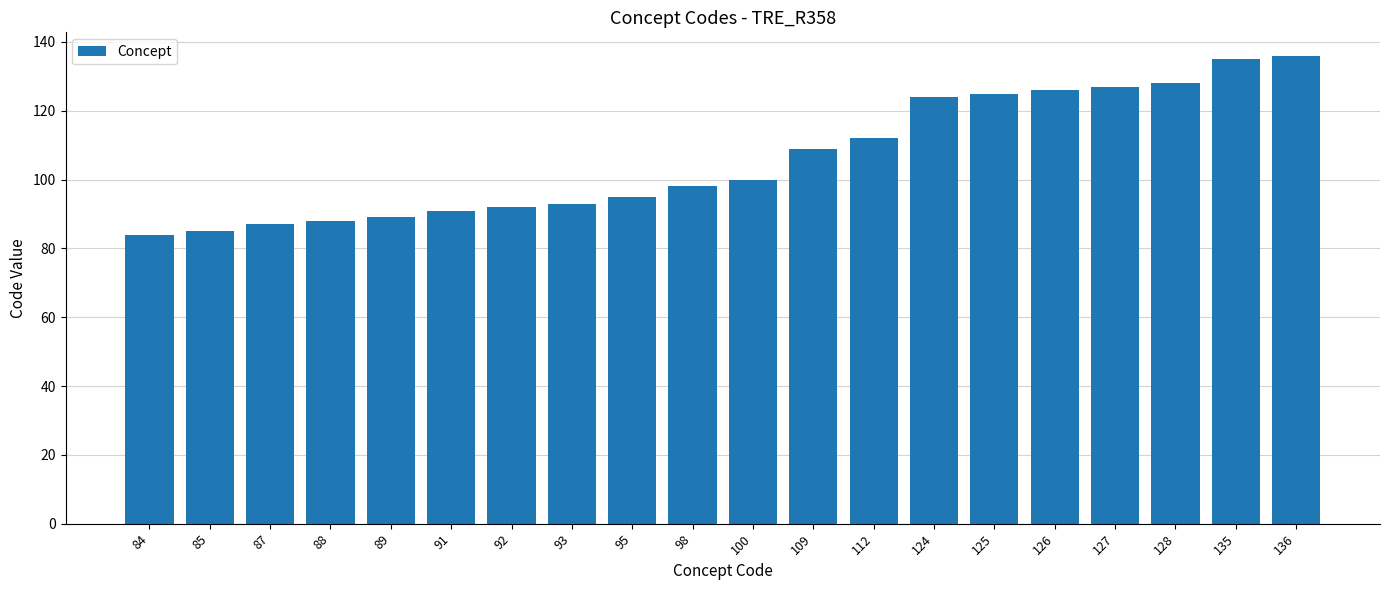

What is the sum of all values?

2124